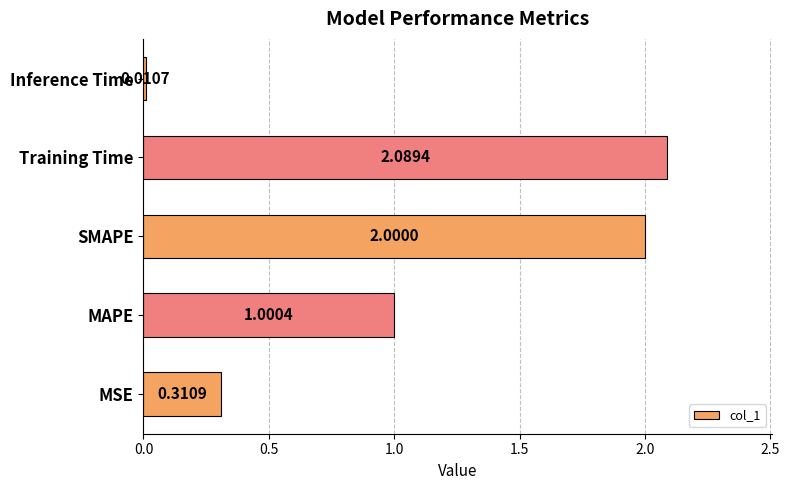

What is the sum of the values at MAPE and MSE?

1.3